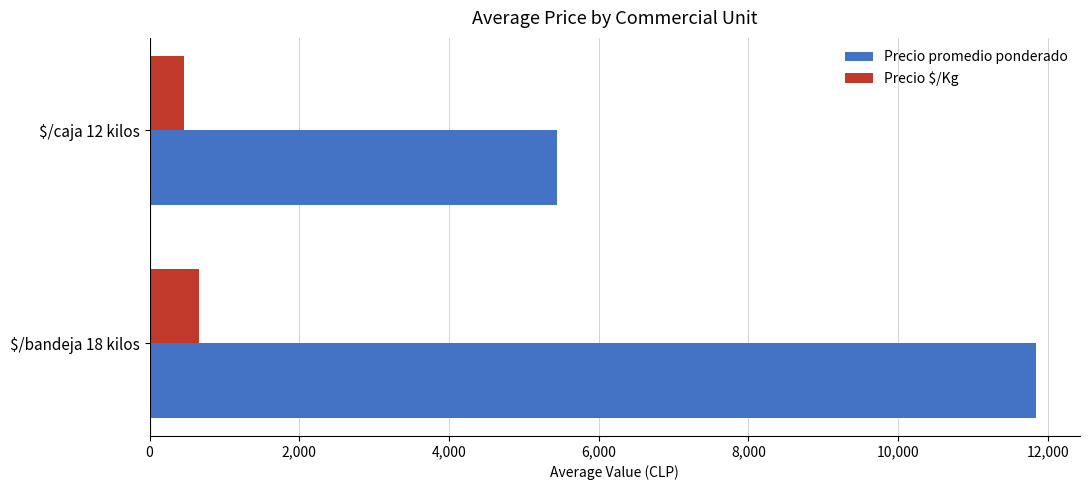

What is the difference between the maximum and minimum values in the Precio promedio ponderado series?

6397